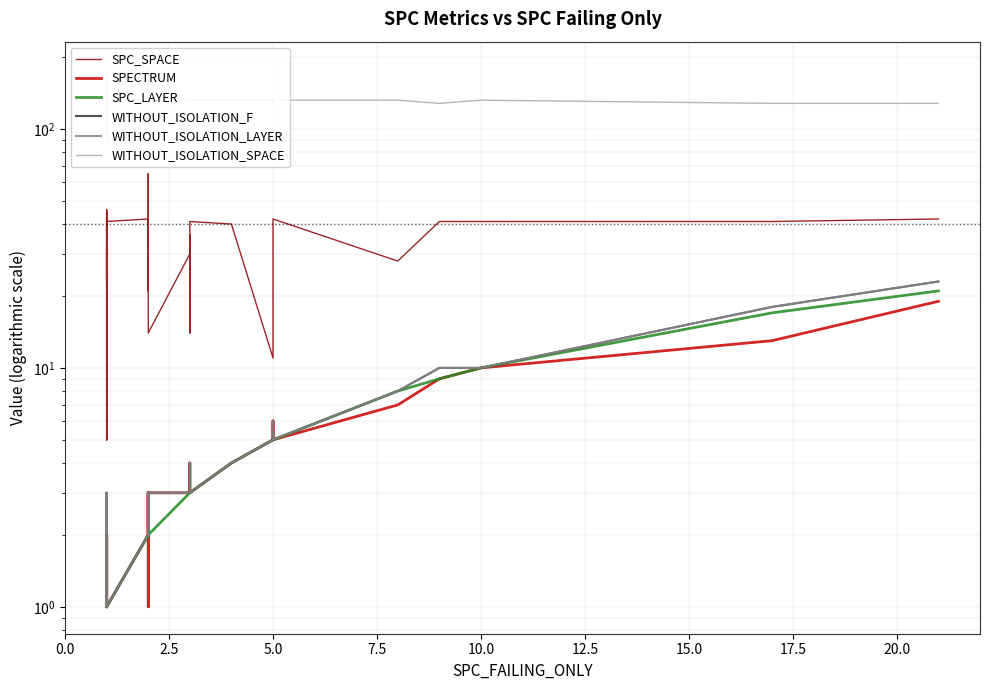

Reading left to right, what are all the values shown in this chart?

SPC_SPACE: 44	22	46	24	32	31	5	42	45	5	8	42	9	9	41	41	42	21	65	30	31	41	14	30	36	28	14	21	41	40	11	41	41	42	28	41	41	41	41	42
SPECTRUM: 2	2	2	2	1	2	2	1	2	2	1	1	1	1	1	1	2	3	1	3	3	2	3	3	3	4	3	3	3	4	5	6	6	5	7	9	9	10	13	19
SPC_LAYER: 1	1	1	1	1	1	1	1	1	1	1	1	1	1	1	1	2	2	2	2	2	2	2	3	3	3	3	3	3	4	5	5	5	5	8	9	9	10	17	21
WITHOUT_ISOLATION_F: 2	2	2	2	1	2	3	1	2	2	3	1	1	1	1	1	2	3	3	3	3	2	3	3	4	3	3	3	3	4	5	6	6	5	8	10	10	10	18	23
WITHOUT_ISOLATION_LAYER: 2	2	2	2	1	2	3	1	2	2	3	1	1	1	1	1	2	3	3	3	3	2	3	3	4	3	3	3	3	4	5	6	6	5	8	10	10	10	18	23
WITHOUT_ISOLATION_SPACE: 128	168	128	128	128	128	91	128	132	126	91	128	132	132	132	132	132	168	168	179	179	128	132	132	128	128	132	132	132	132	132	128	128	132	132	128	128	132	128	128